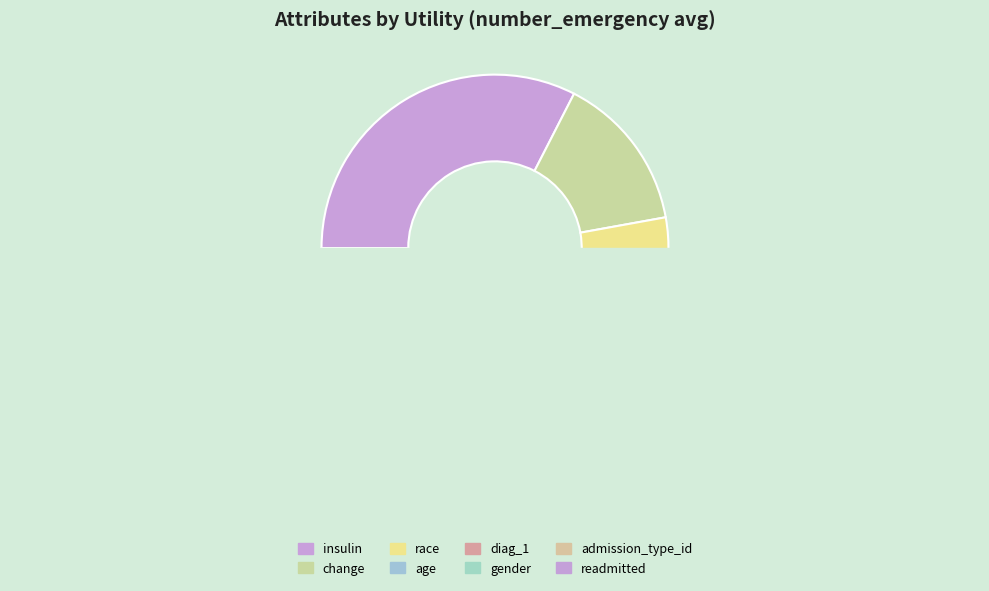

To the nearest percent, what percentage of the pie is readmitted?

3%